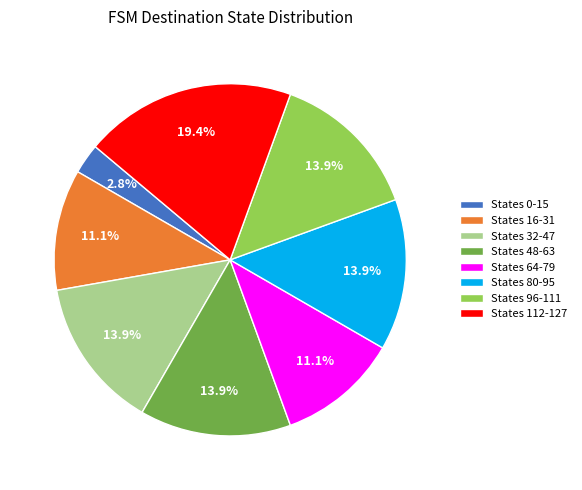

What is the total percentage of States 0-15 and States 48-63?

16.7%